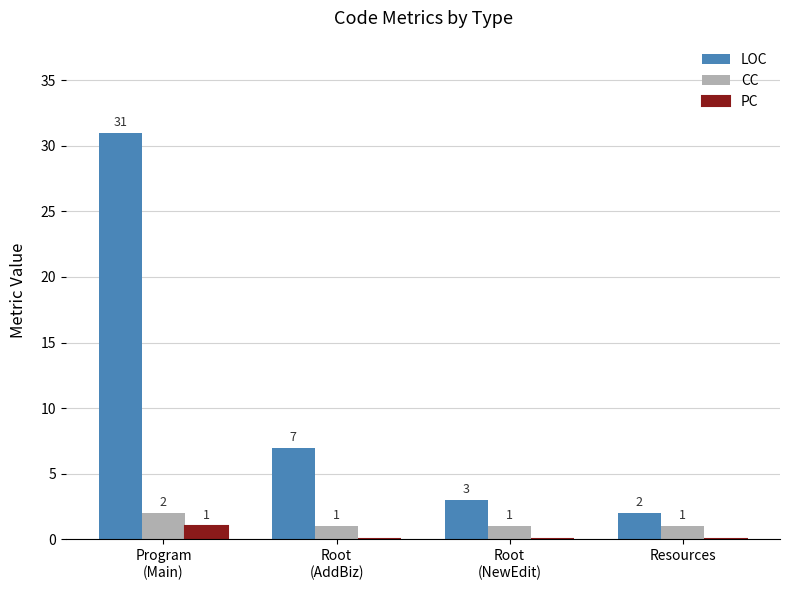

Reading left to right, extract all data points from this chart.

LOC: 31	7	3	2
CC: 2	1	1	1
PC: 1	0	0	0